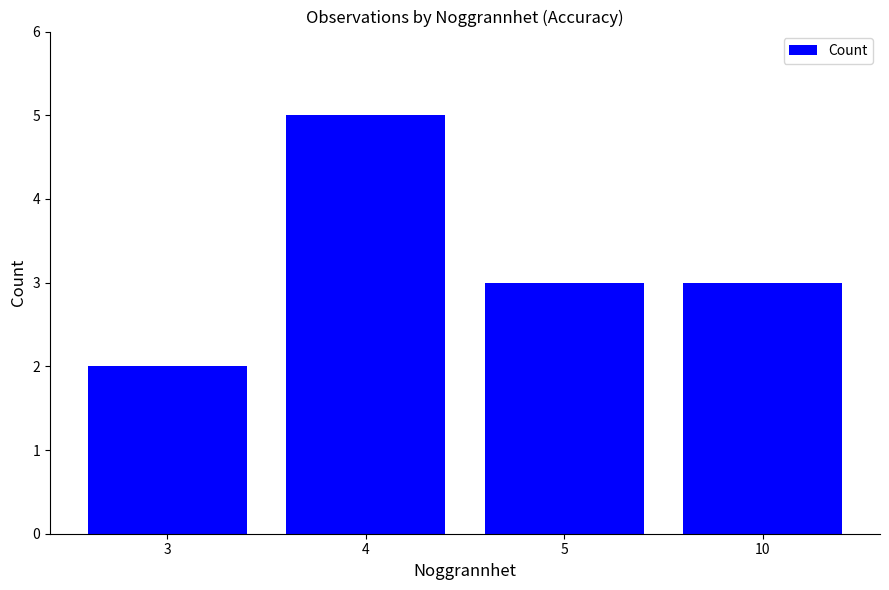

Reading right to left, list all the values displayed in this chart.

10=3	5=3	4=5	3=2